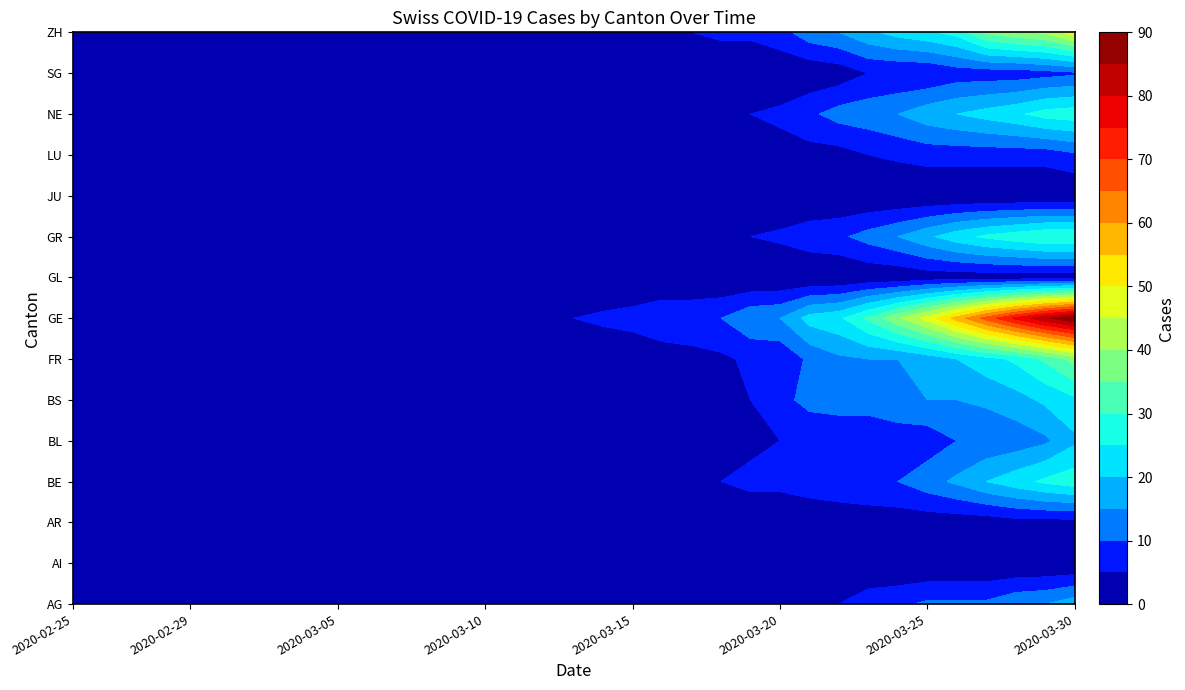

Which category has the lowest value in the BS series?

2020-02-25